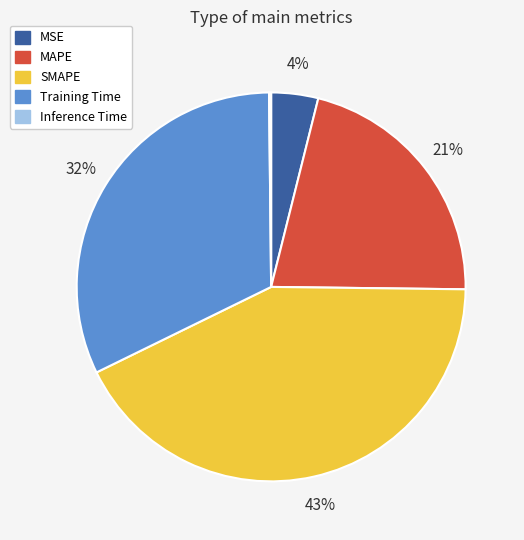

What percentage is the SMAPE slice, to the nearest percent?

43%